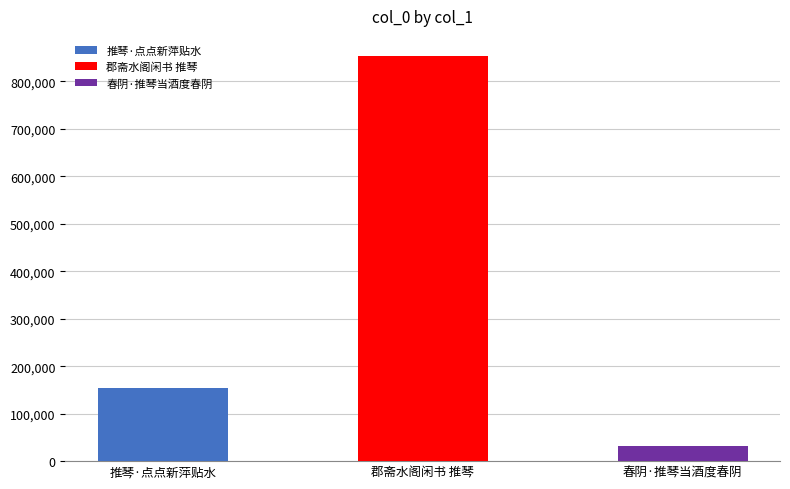

List the labels in order of value, largest first.

郡斋水阁闲书 推琴, 推琴·点点新萍贴水, 春阴·推琴当酒度春阴